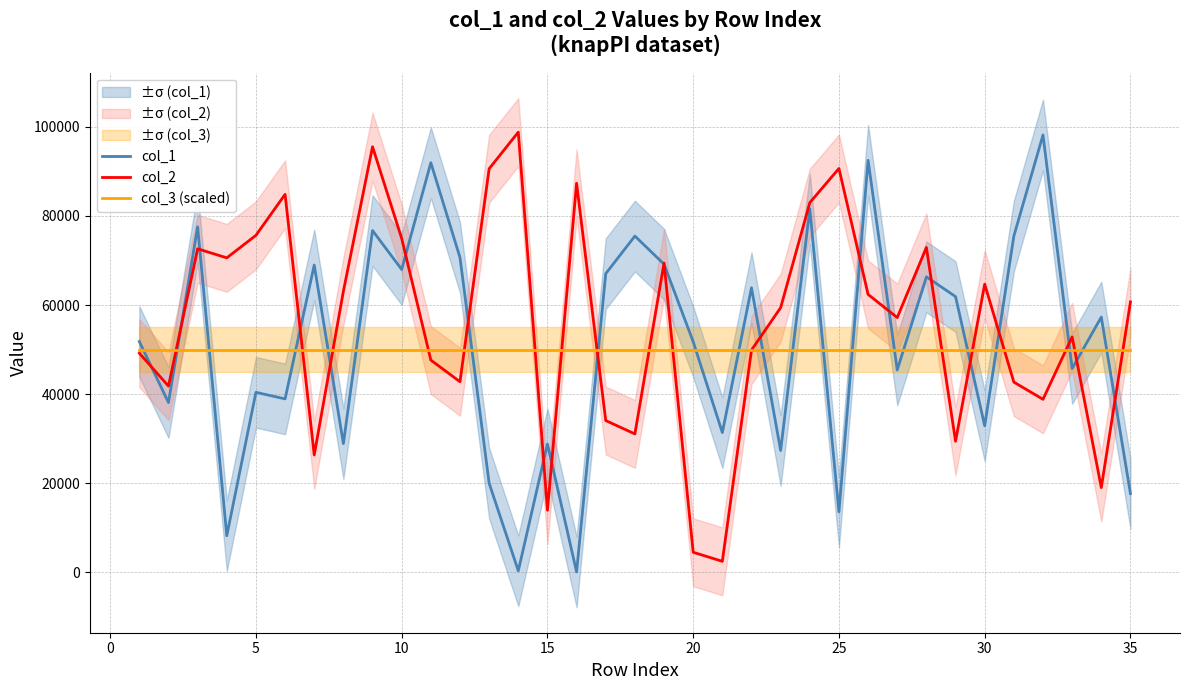

Which series has the largest range (max minus min)?

col_1